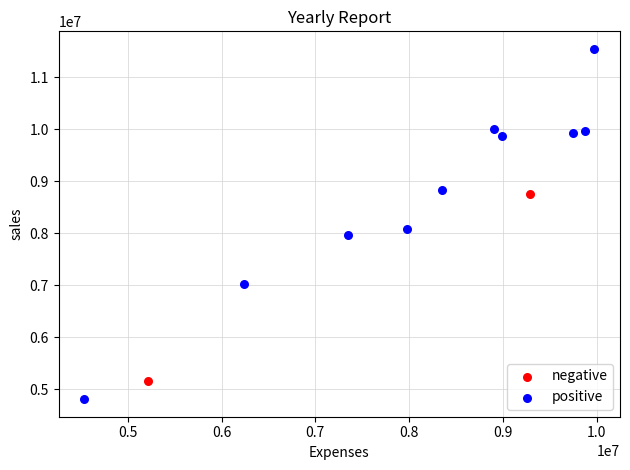

What are all the series names shown in the legend?

negative, positive